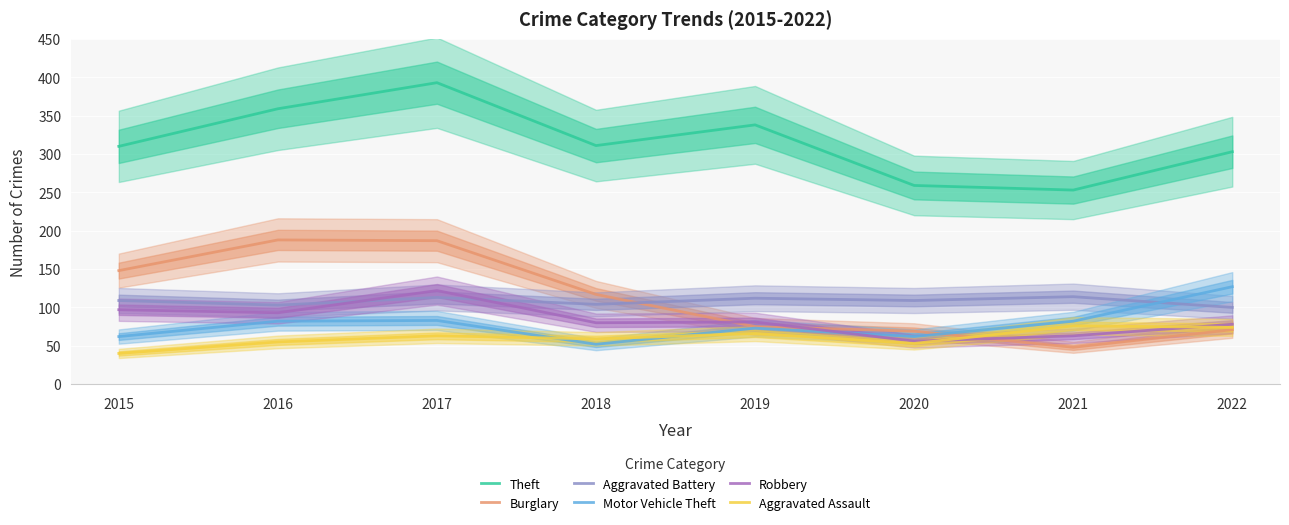

What is the minimum value shown in the chart?

40